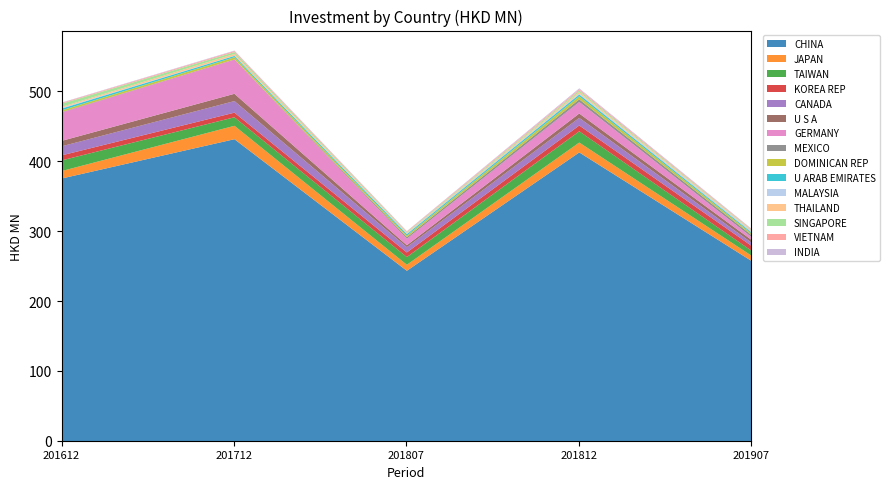

At which label does CHINA reach its minimum?

201807